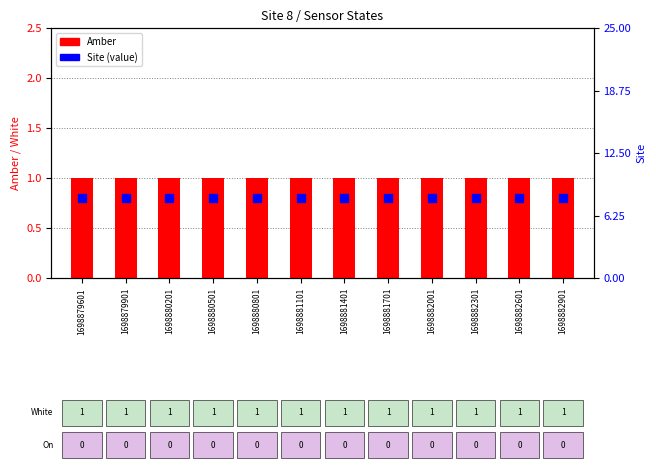

Which series reaches the minimum Y coordinate?

Amber